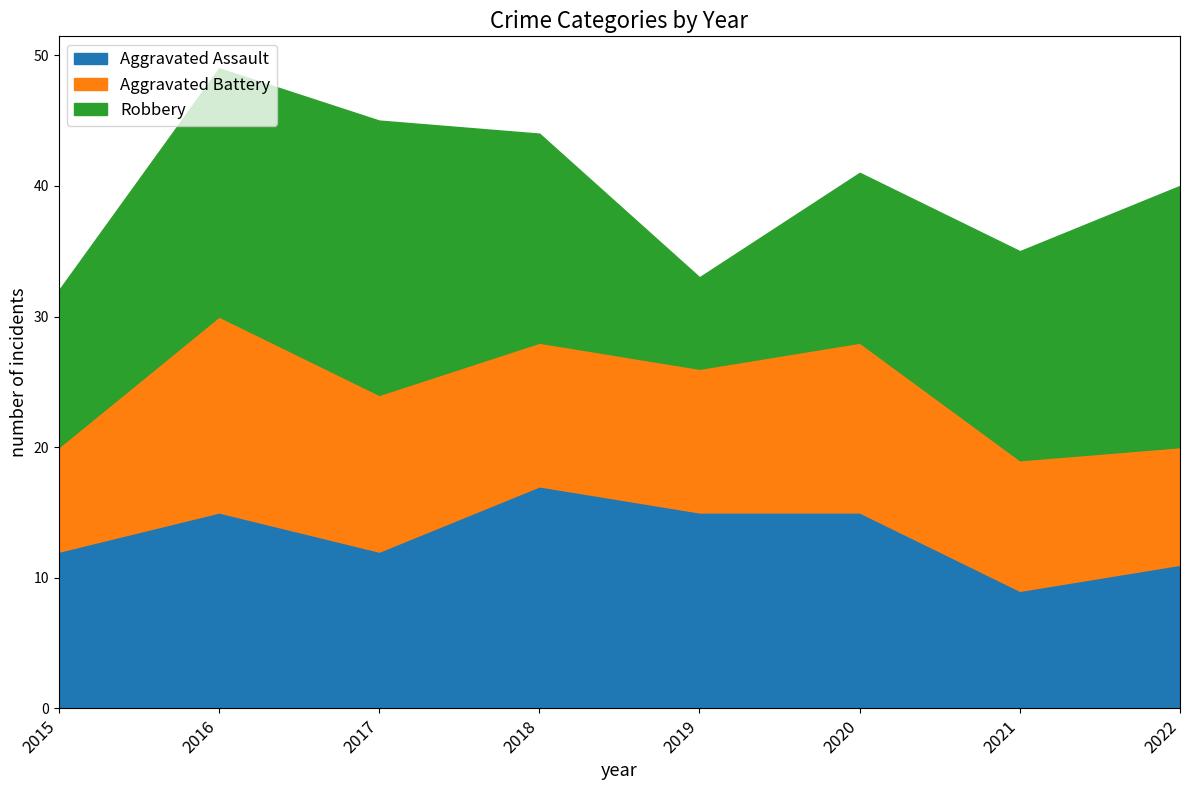

How many values in the Aggravated Battery series exceed 11?

3